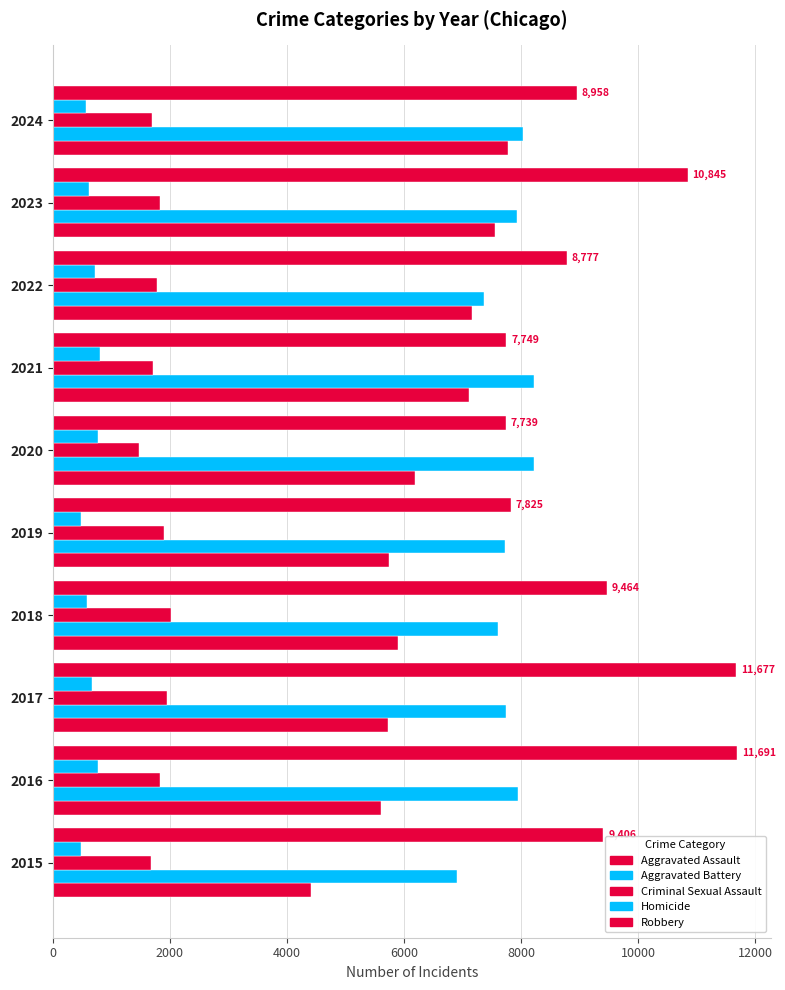

What is the difference between the maximum and minimum values in the Robbery series?

3952